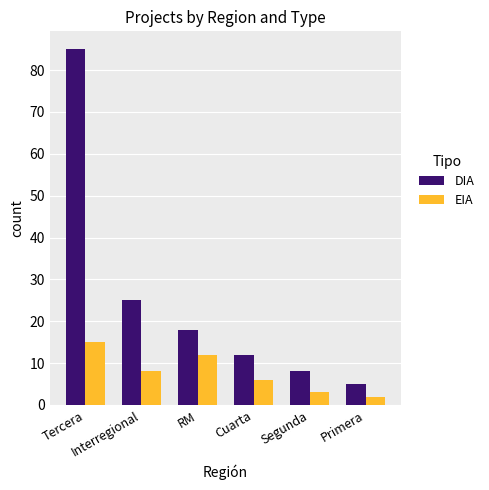

What is the average value of the DIA series?

26